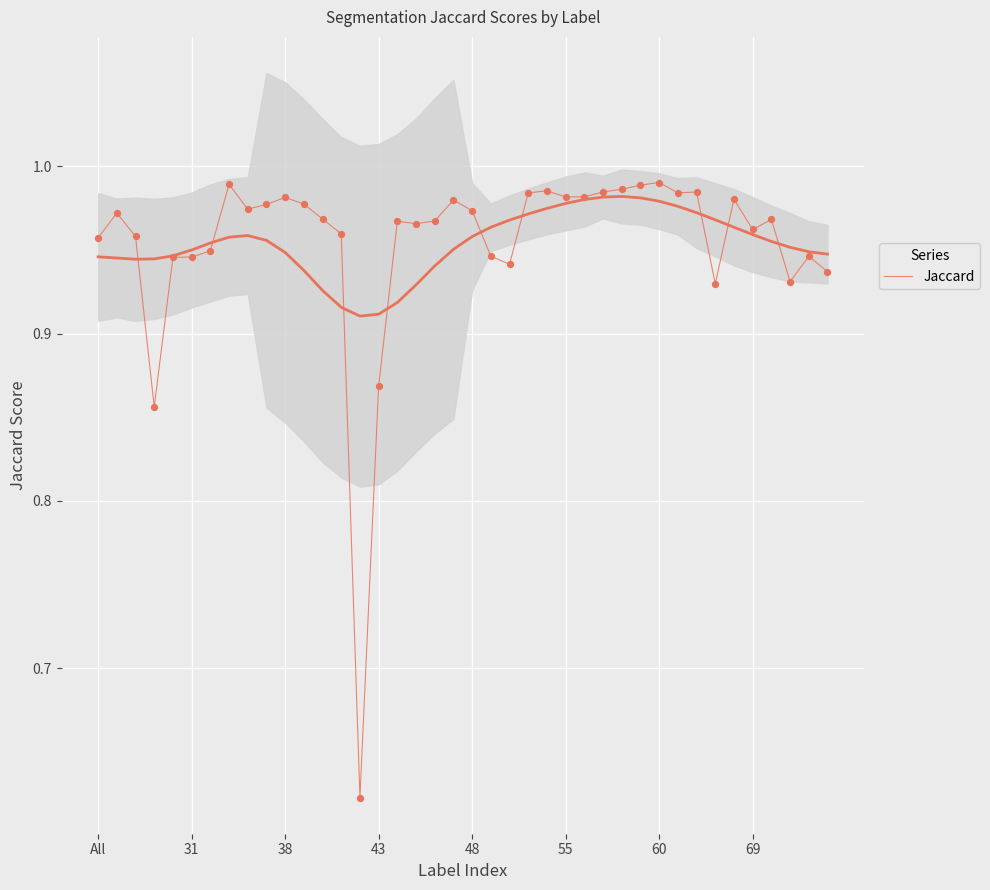

Which has a higher value, 32 or 12?

32